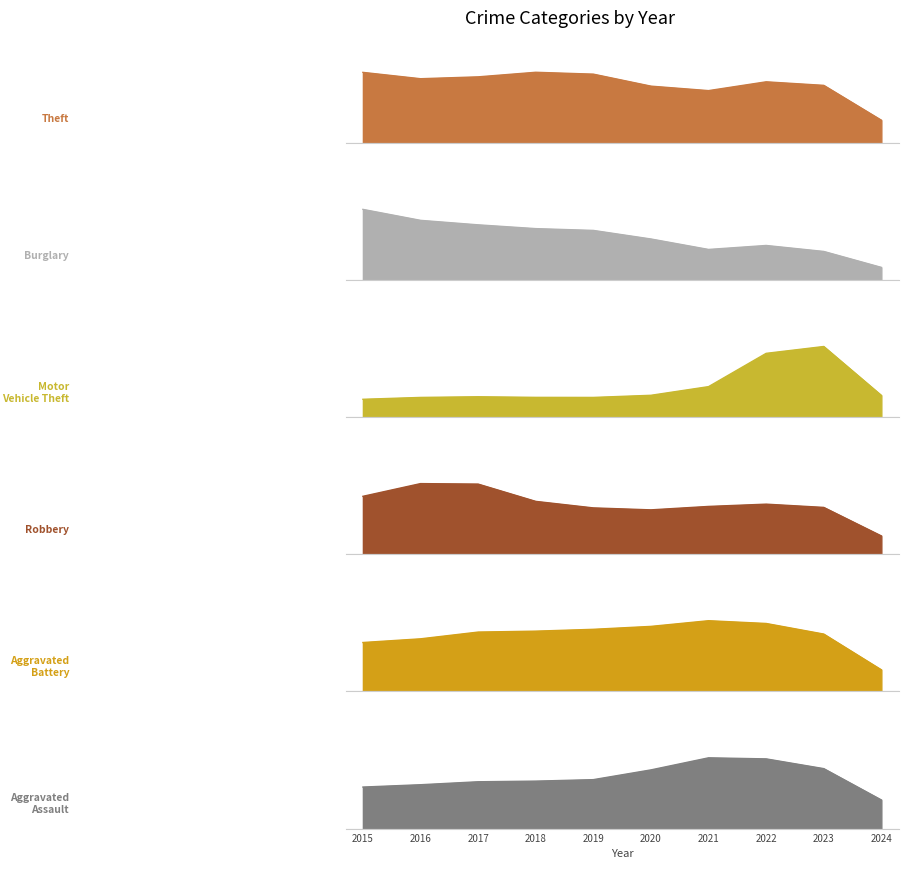

The value of Burglary at 2016 is 362. True or false?

False